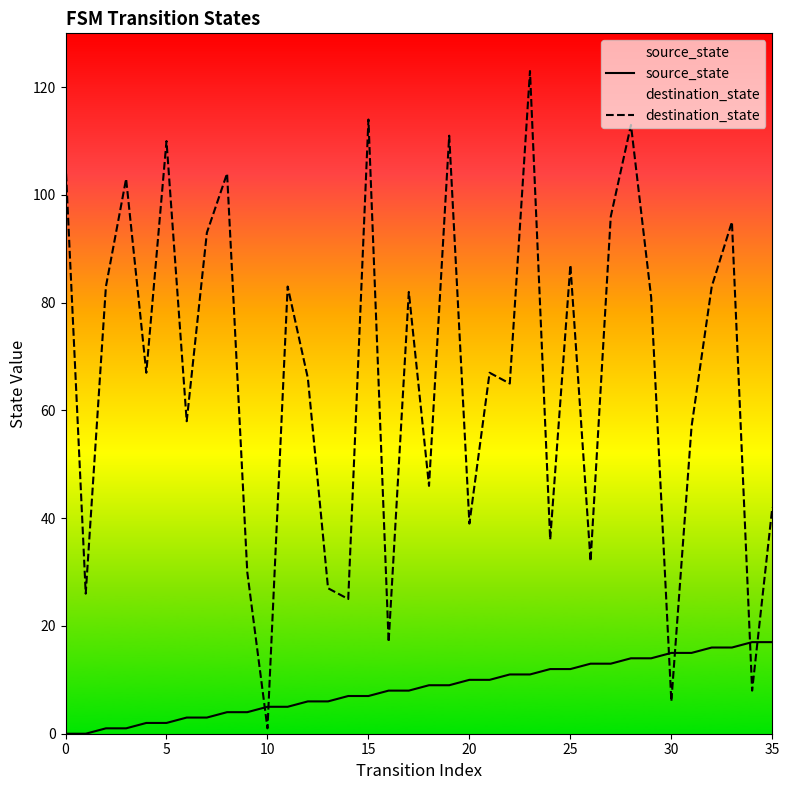

How many data points in source_state are above 9?

16